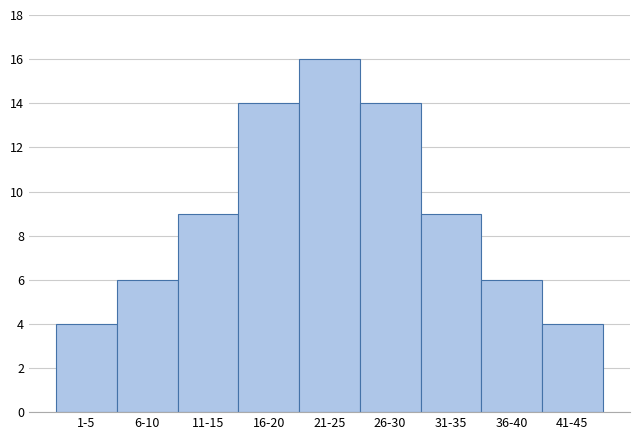

Reading right to left, transcribe all the data shown in this chart.

4	6	9	14	16	14	9	6	4